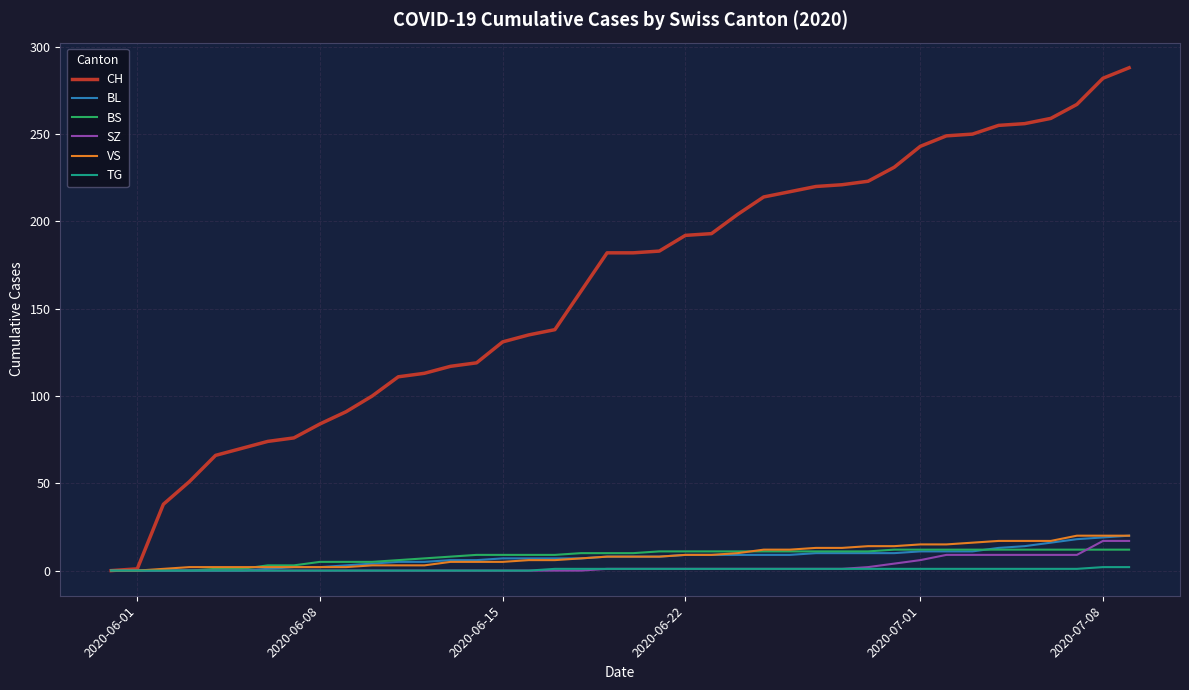

How many lines are shown in the chart?

6